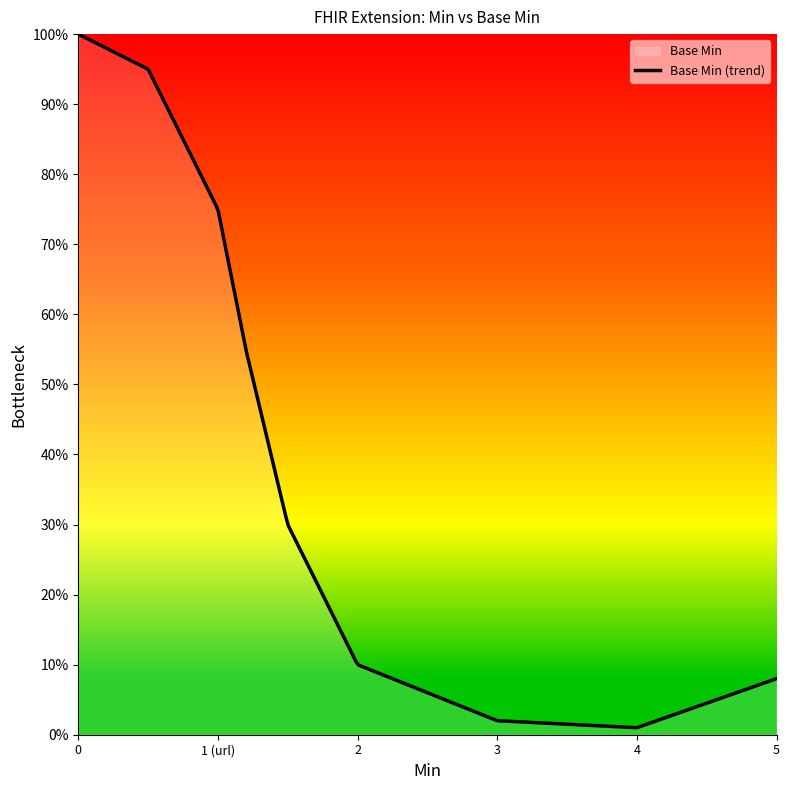

Does the chart display data point markers on the line(s)?

No